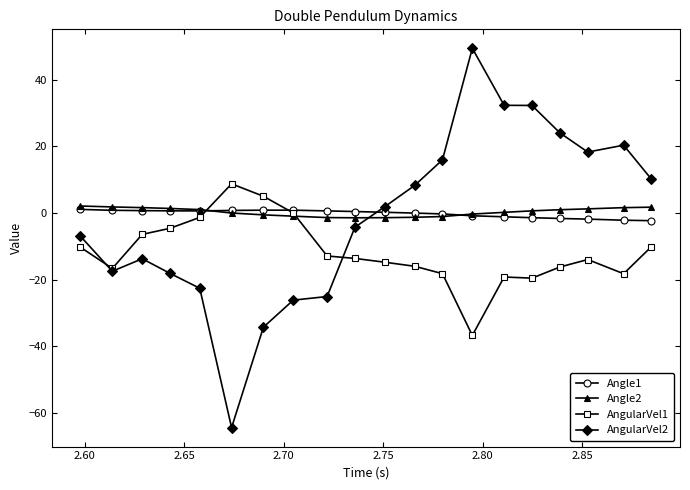

What is the value of the Angle1 point at the 14th from the left?

-0.9